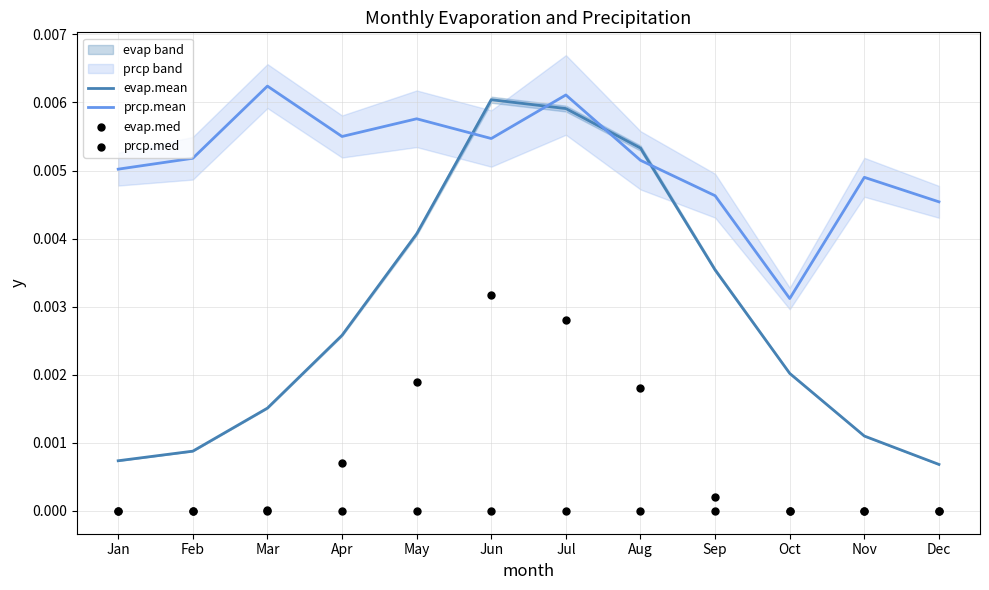

At which category is the sum across all series the highest?

Jul